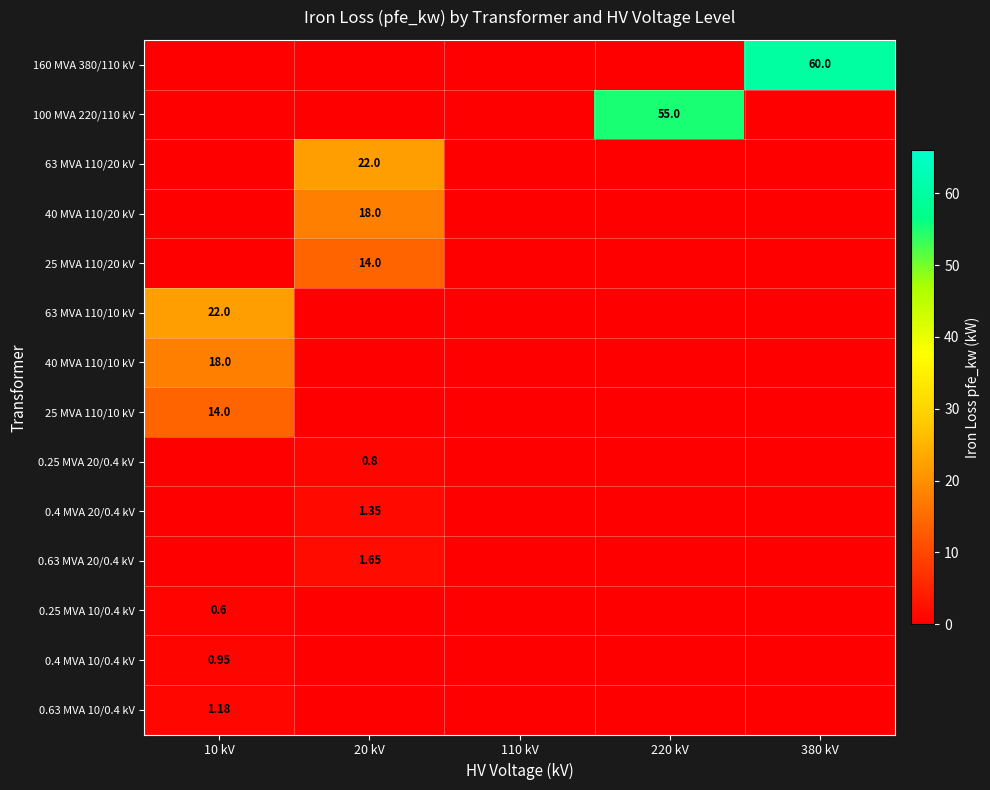

Which category has the lowest value across all series?

10 kV